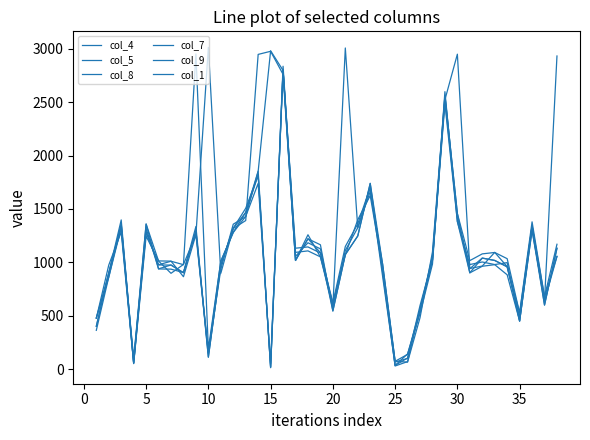

Is this an area chart (filled region under the line)?

No